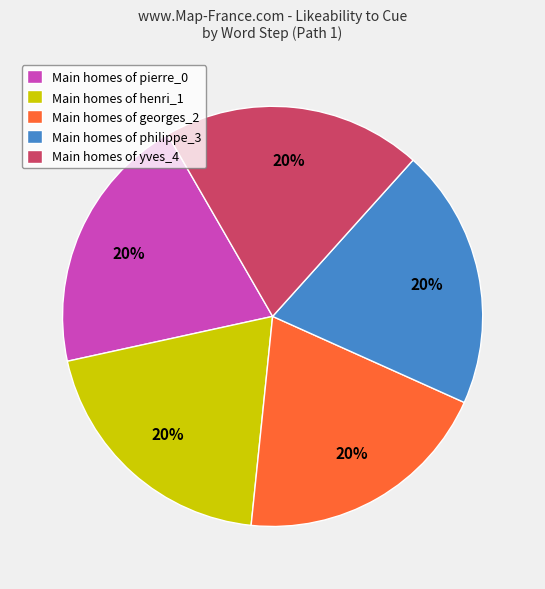

Is the sum of Main homes of yves_4 and Main homes of pierre_0 greater than half?

No